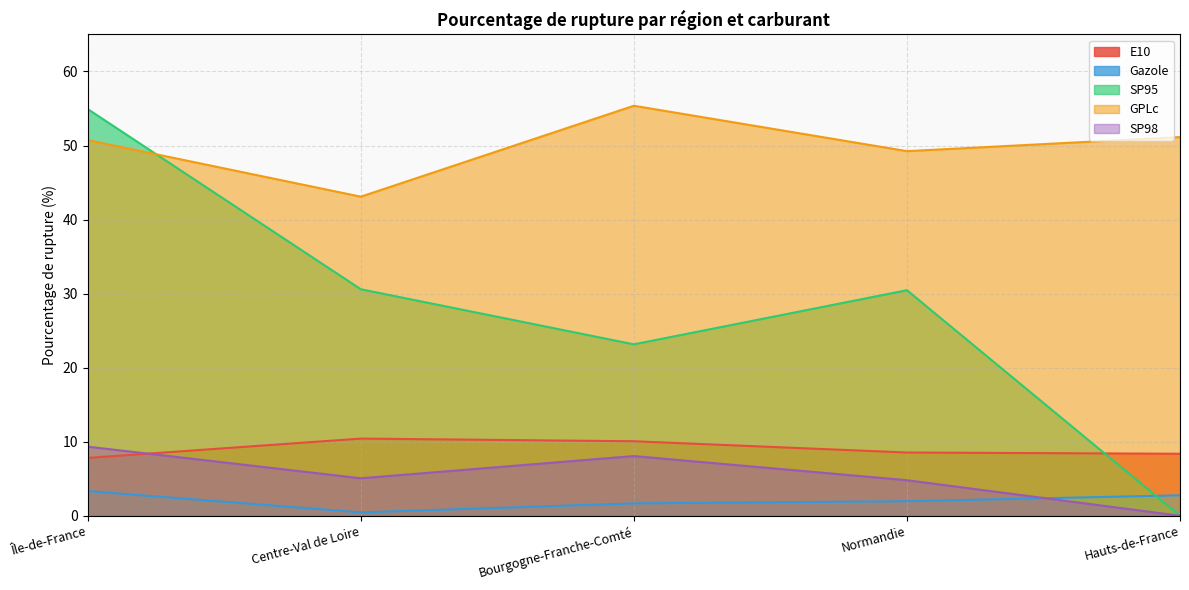

What is the greatest value displayed?

55.4